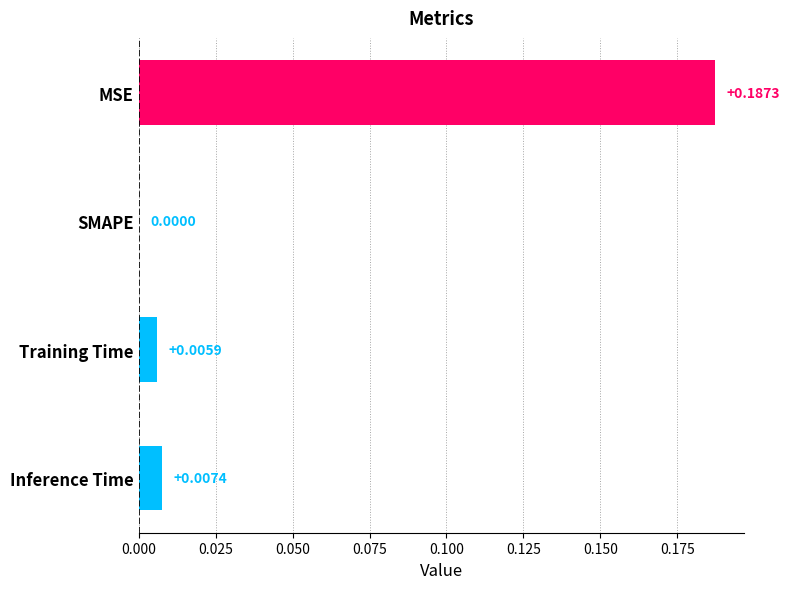

How many values are above zero?

3